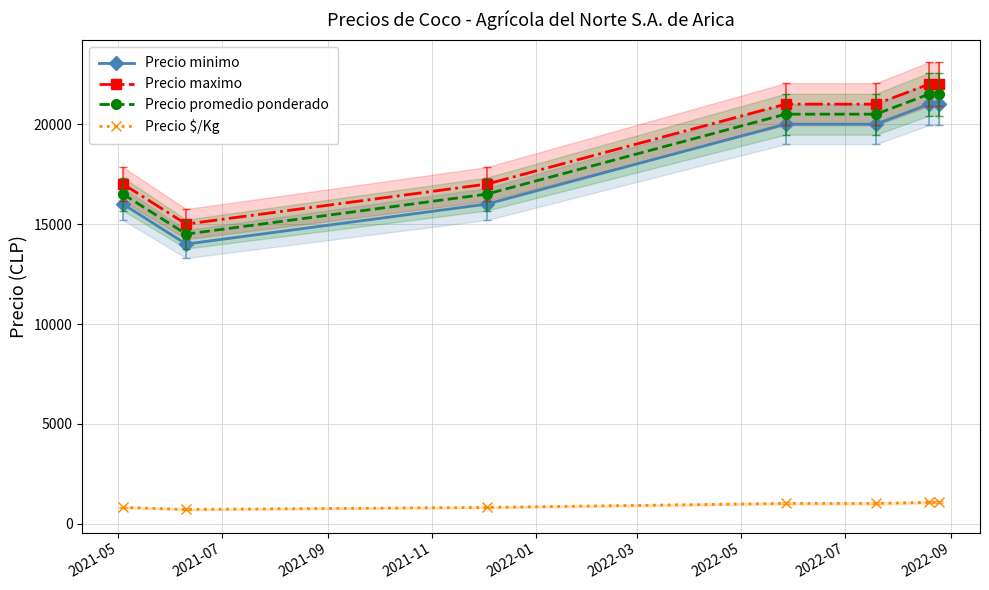

True or false: Precio maximo and Precio $/Kg intersect in this chart.

False